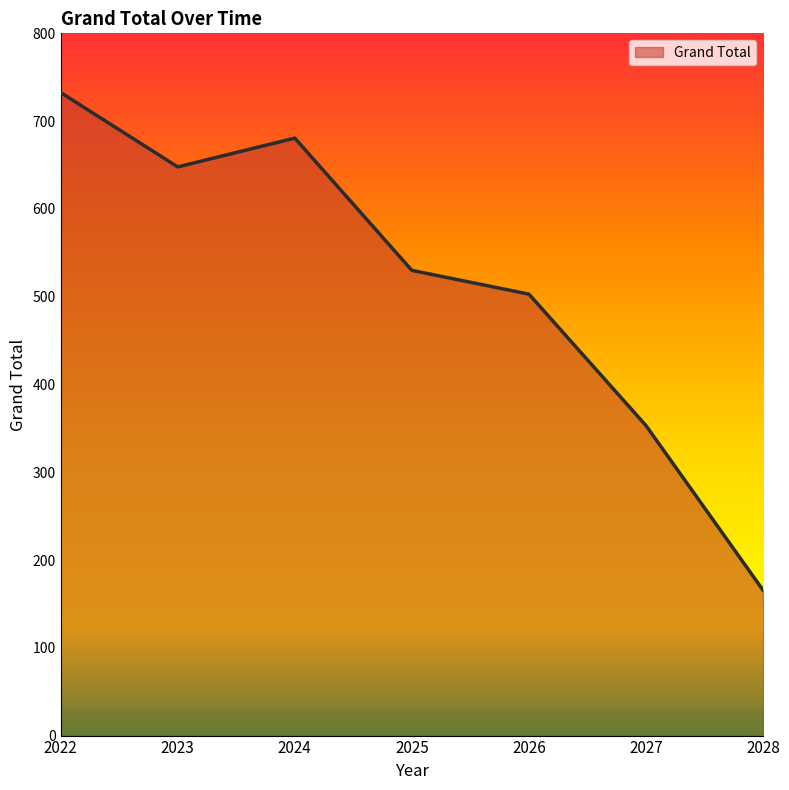

Does the chart display data point markers on the line(s)?

No